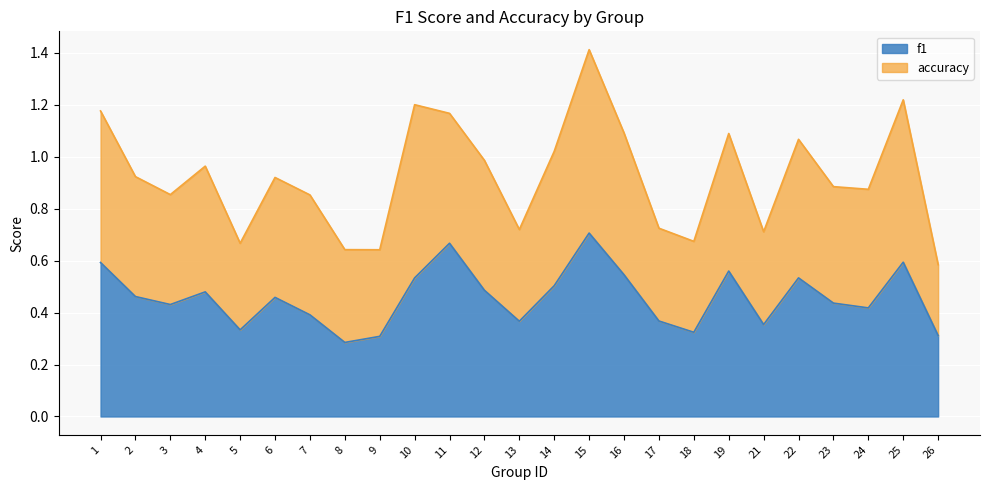

What is the sum of the values at 9 and 12?

0.8